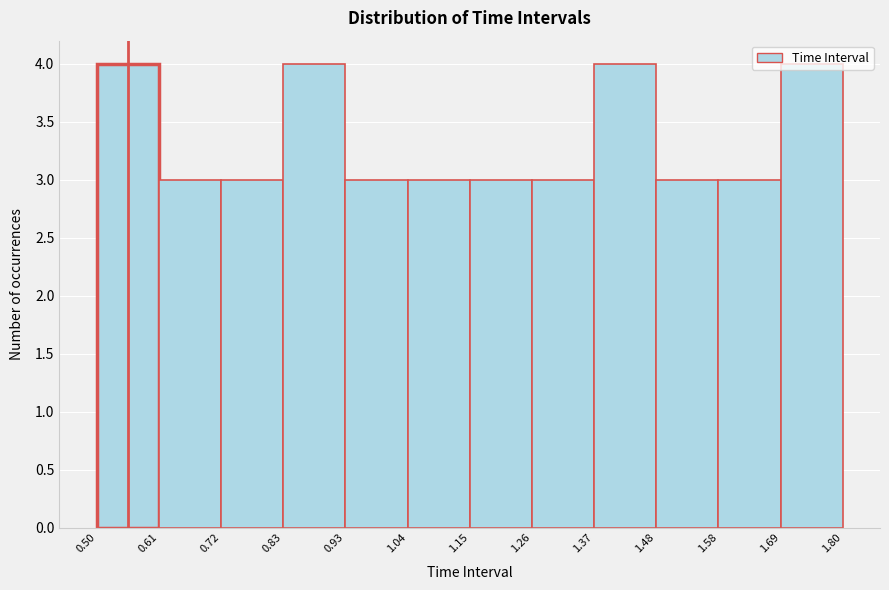

What is the height of the bar covering 1.37 to 1.48 on the x-axis? The values are not printed on the chart, so give them approximately, as read against the axis.

4